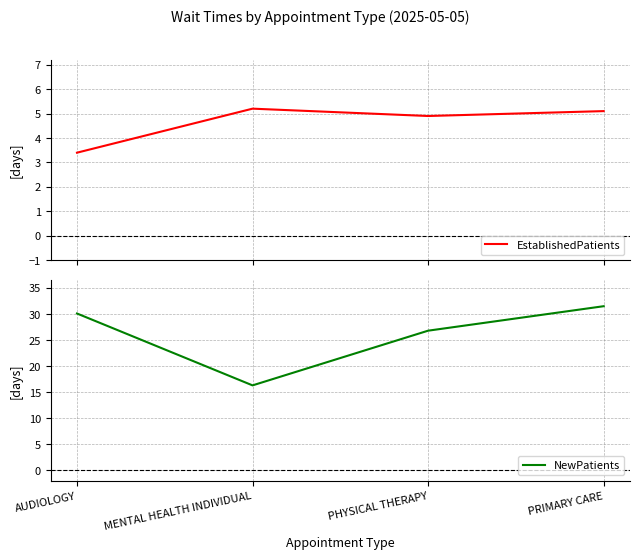

Reading right to left, extract all data points from this chart.

EstablishedPatients: 5.1	4.9	5.2	3.4
NewPatients: 31.5	26.8	16.3	30.1